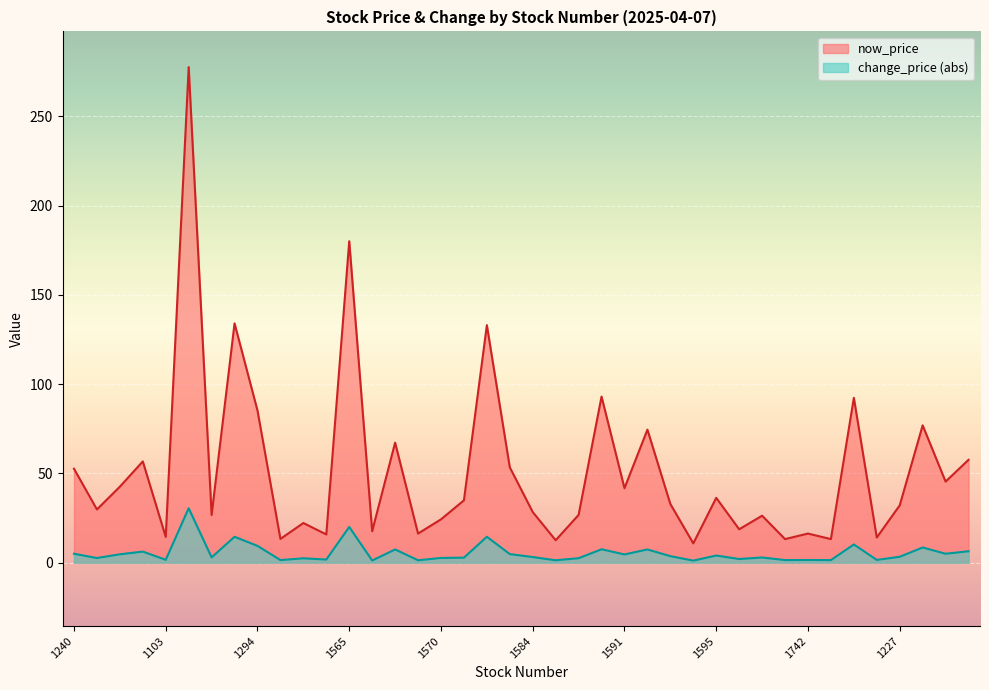

Rank the categories by change_price value from highest to lowest.

1264, 1565, 1268, 1580, 1777, 1294, 1784, 1215, 1569, 1216, 1785, 1259, 1240, 1229, 1210, 1102, 1591, 1595, 1593, 1227, 1584, 1104, 1599, 1203, 1570, 1101, 1586, 1336, 1218, 1109, 1103, 1781, 1742, 1108, 1219, 1220, 1201, 1213, 1110, 1217